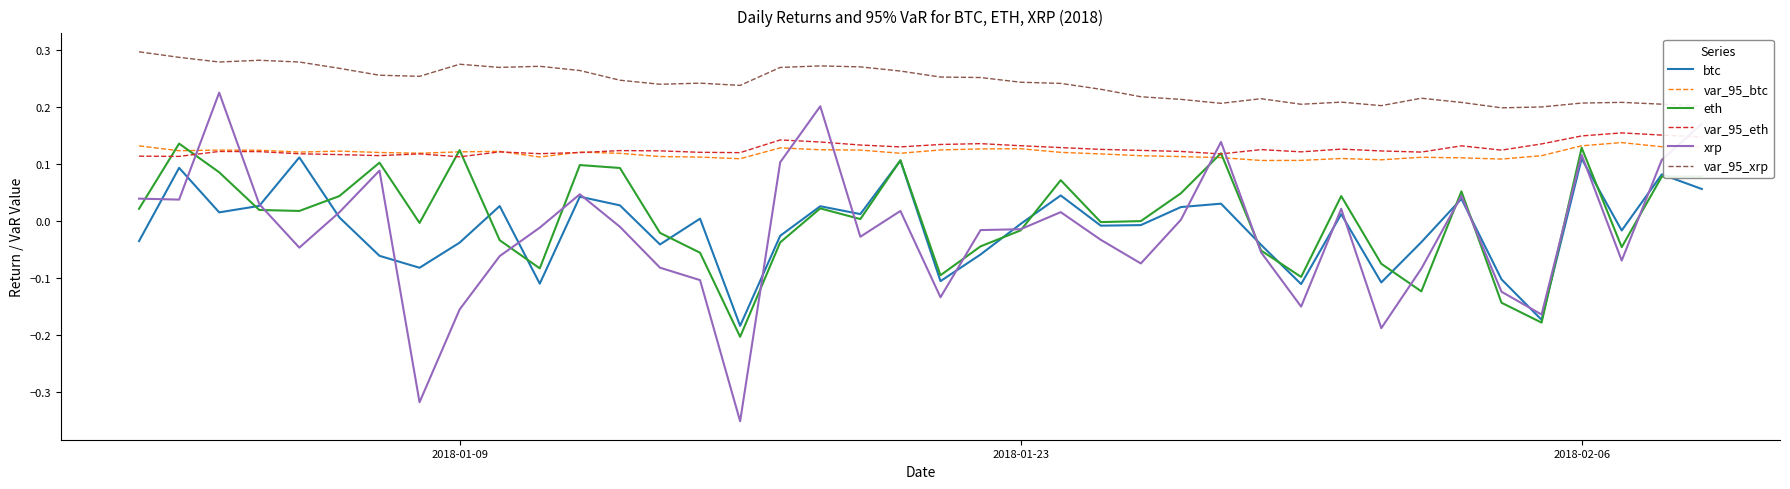

True or false: btc and var_95_xrp cross at least once.

False